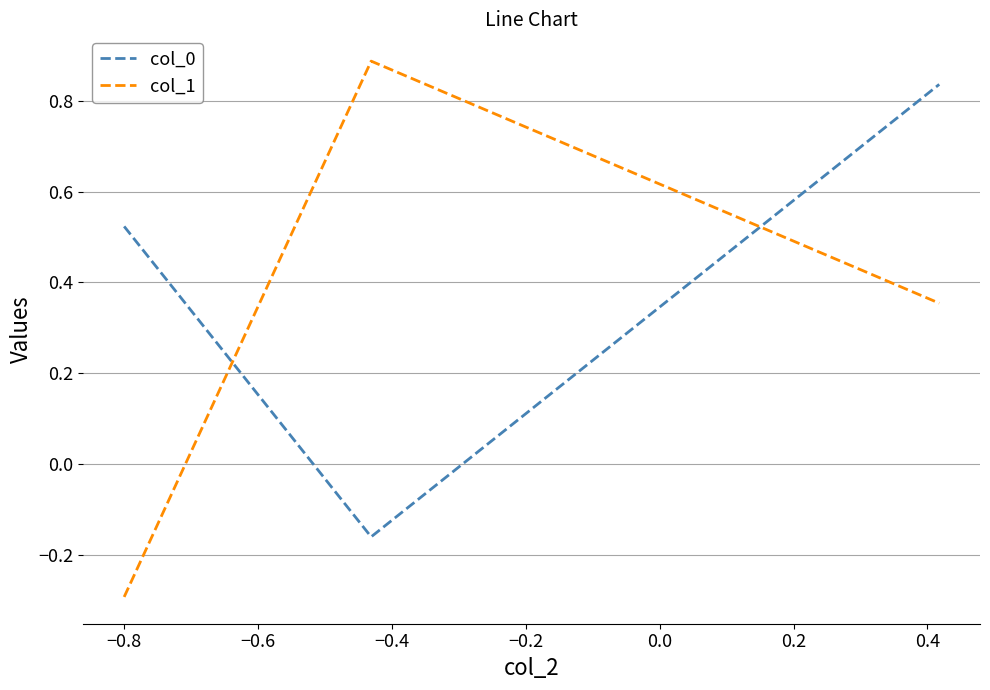

What is the sum of all col_0 values?

1.2